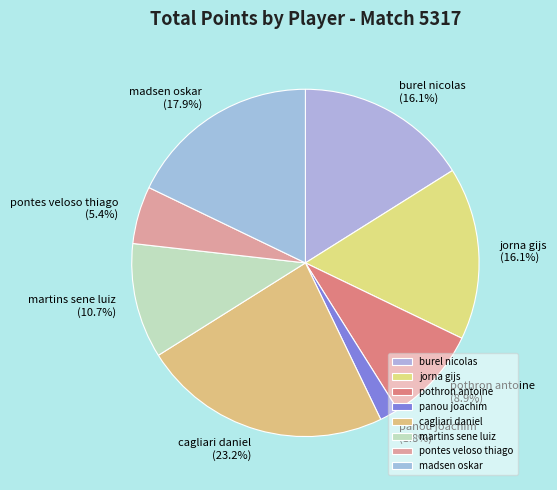

Which category has the smallest portion of the pie?

panou joachim